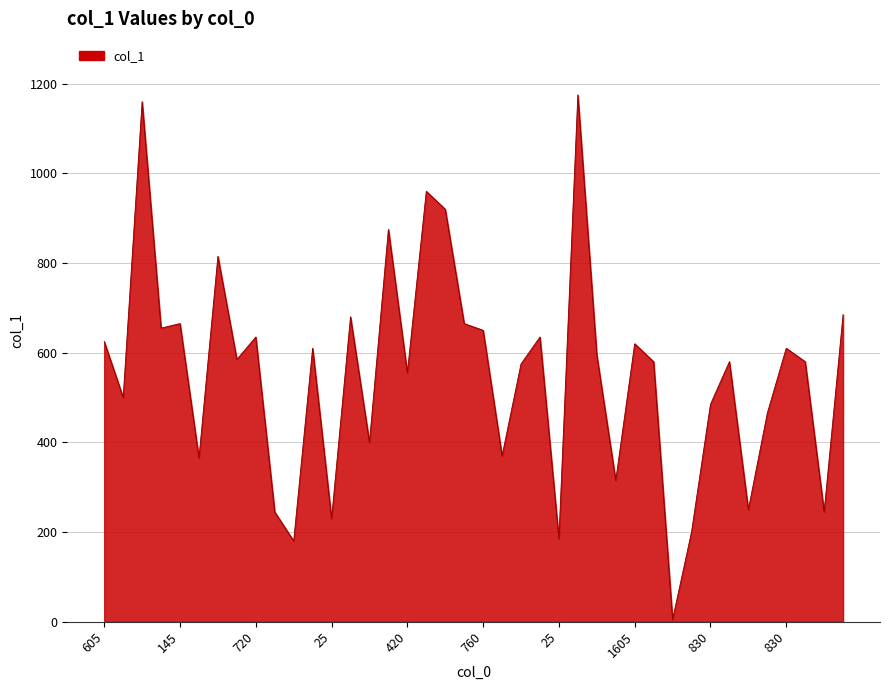

What is the greatest value displayed?

1175